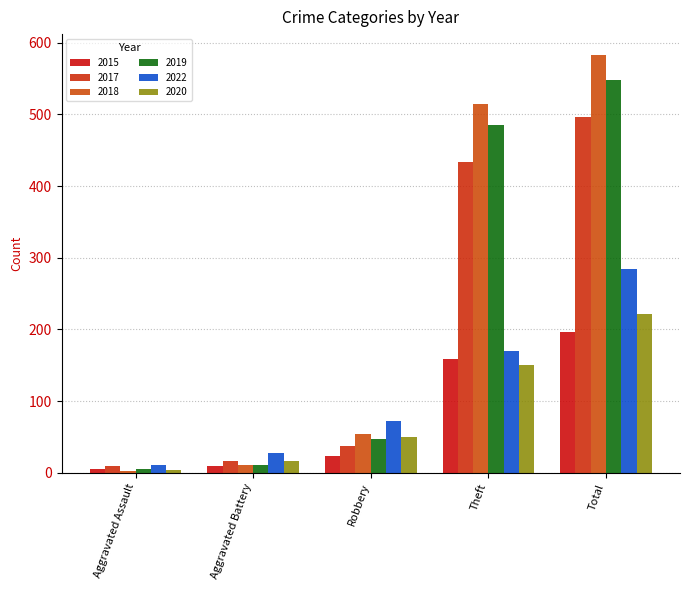

How many categories are shown in the chart?

5